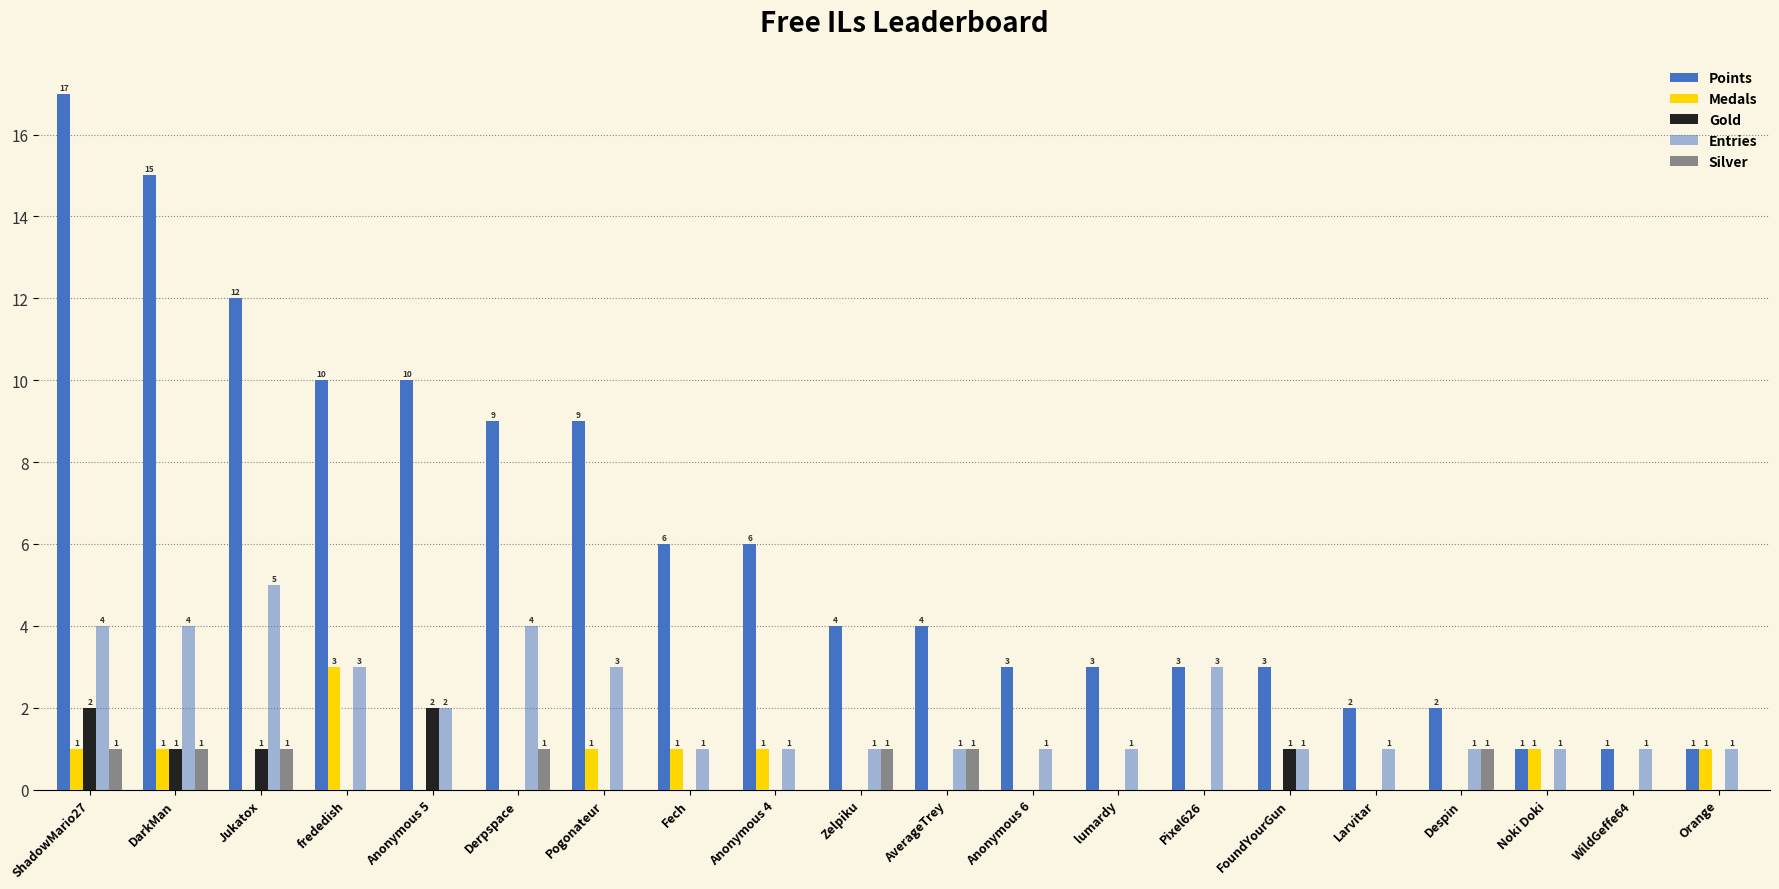

How many data points does each series have?

20